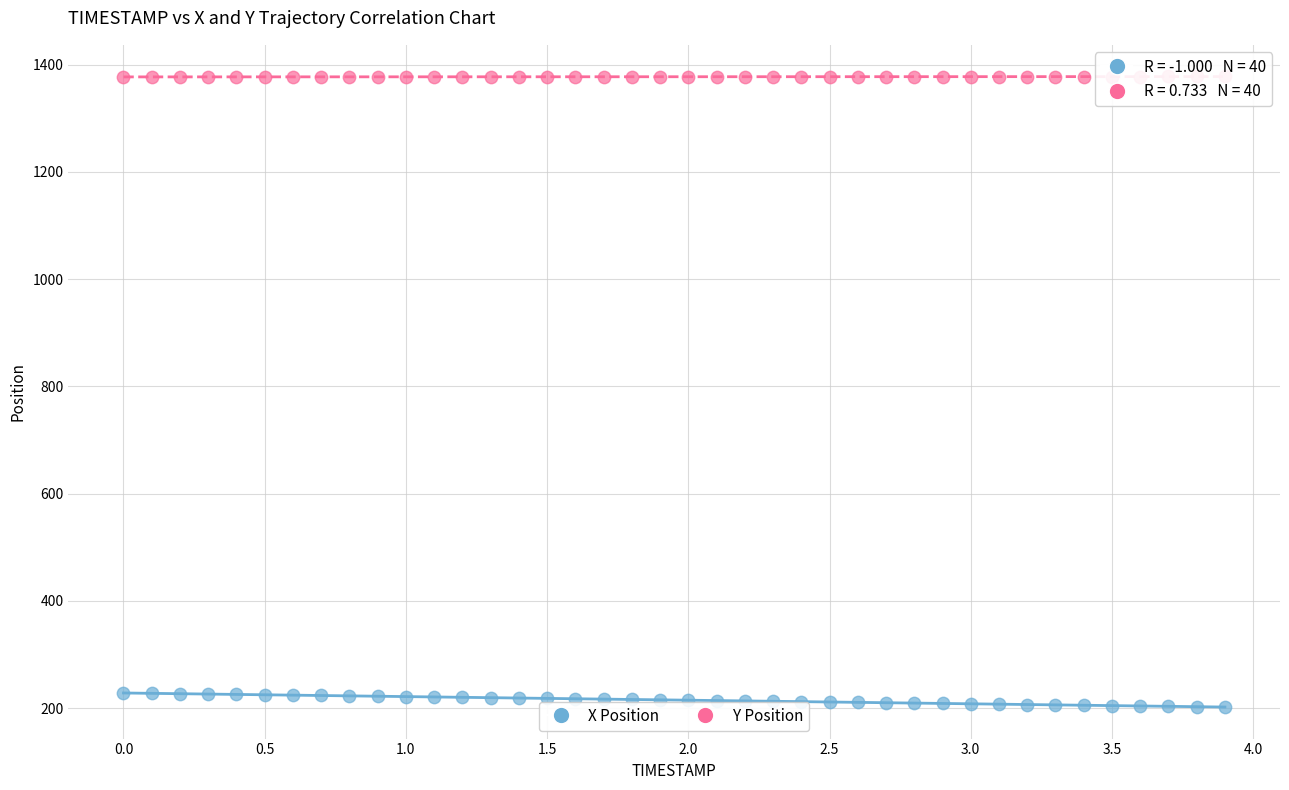

Which series contains the highest Y value?

Y Position